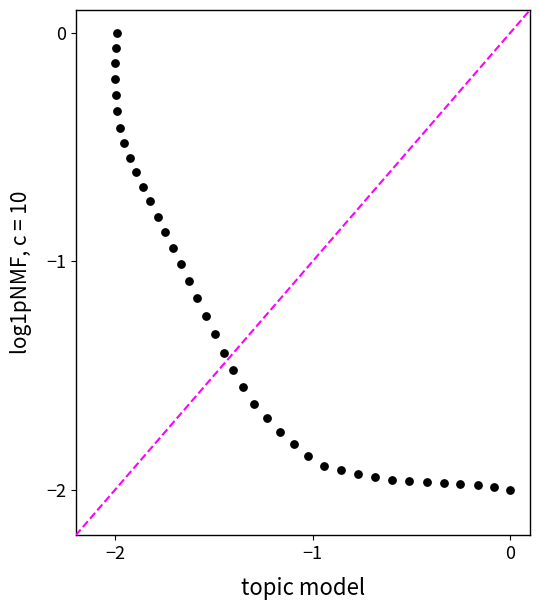

What is the range of X values (max minus min)?

2.0